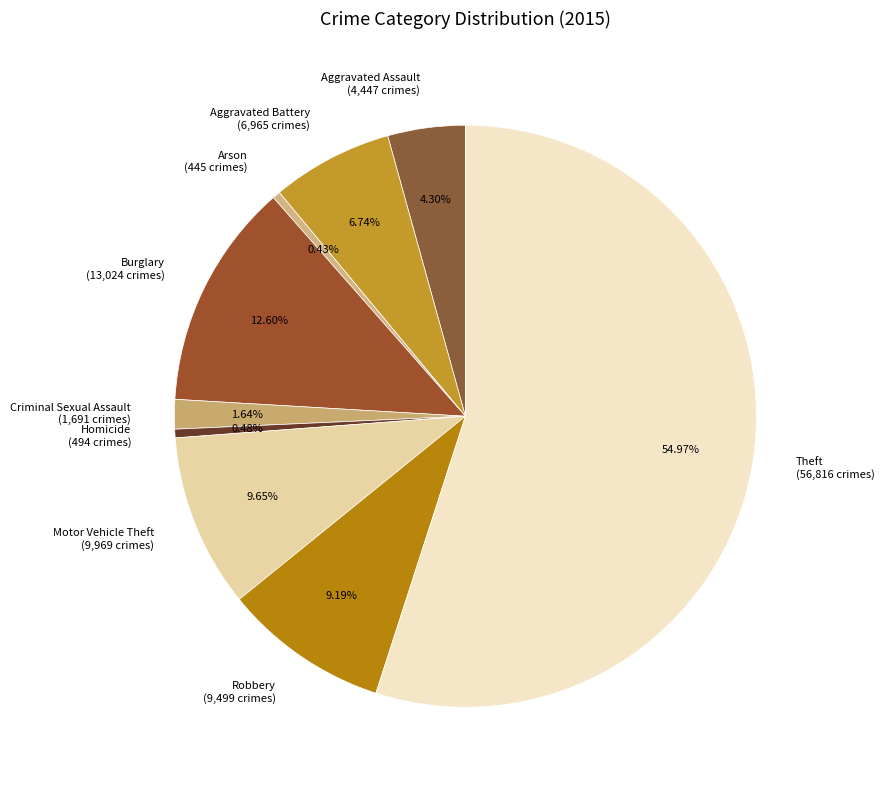

Combined, do Arson (445 crimes) and Aggravated Assault (4,447 crimes) account for over 50%?

No